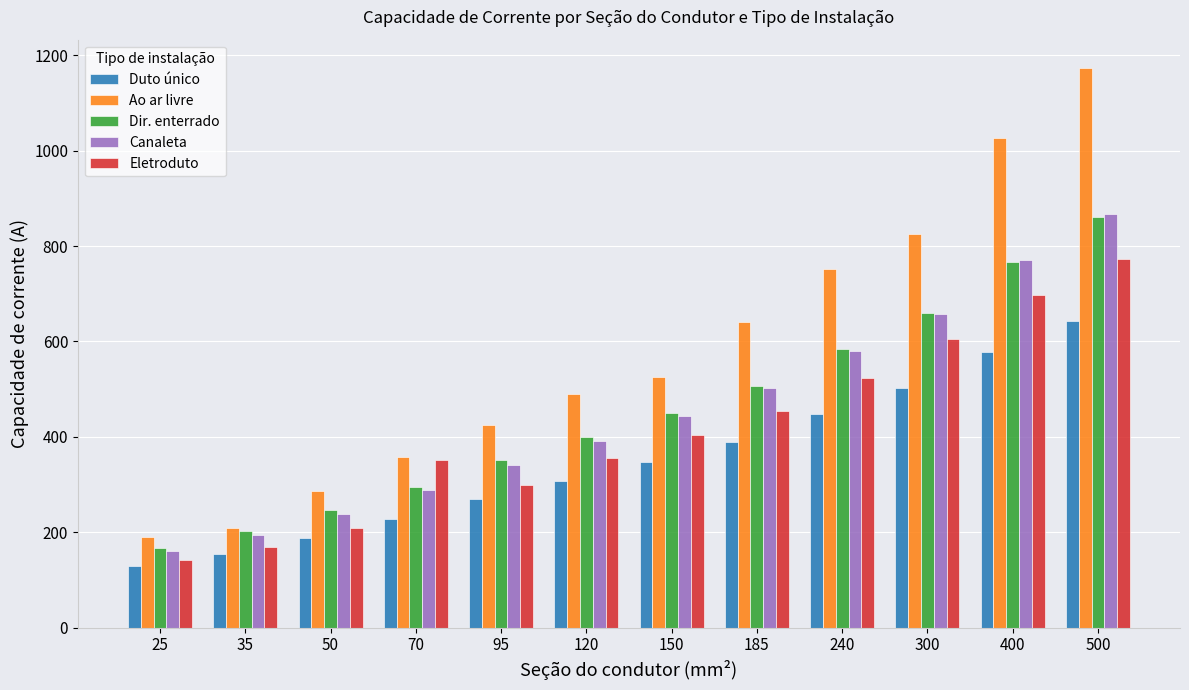

At which label does Eletroduto reach its minimum?

25